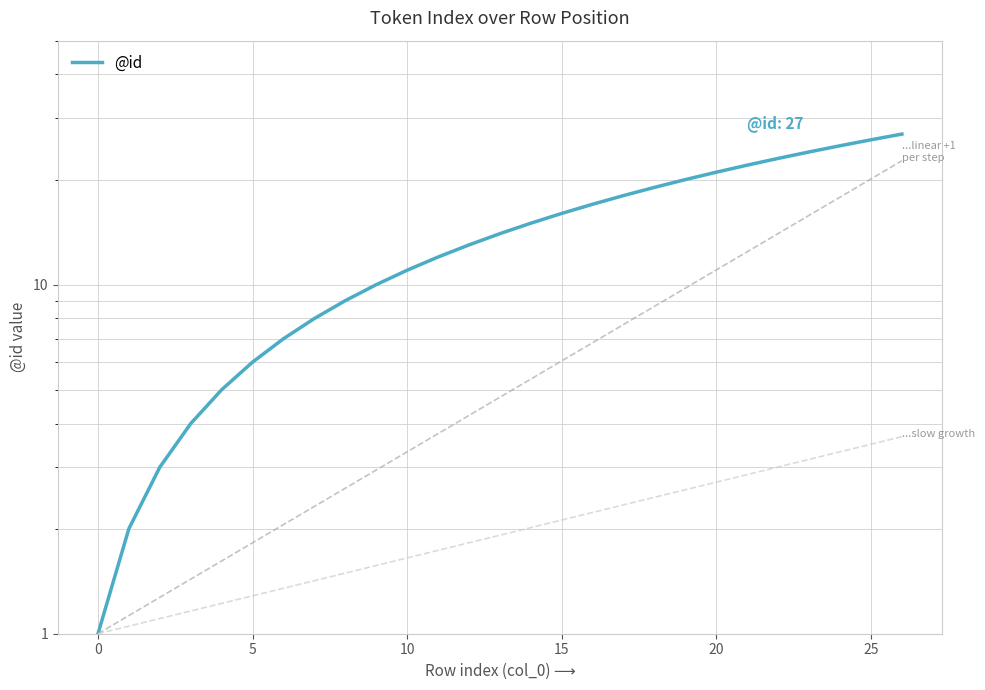

What is the ratio of the value at 25 to the value at 23?

0.3